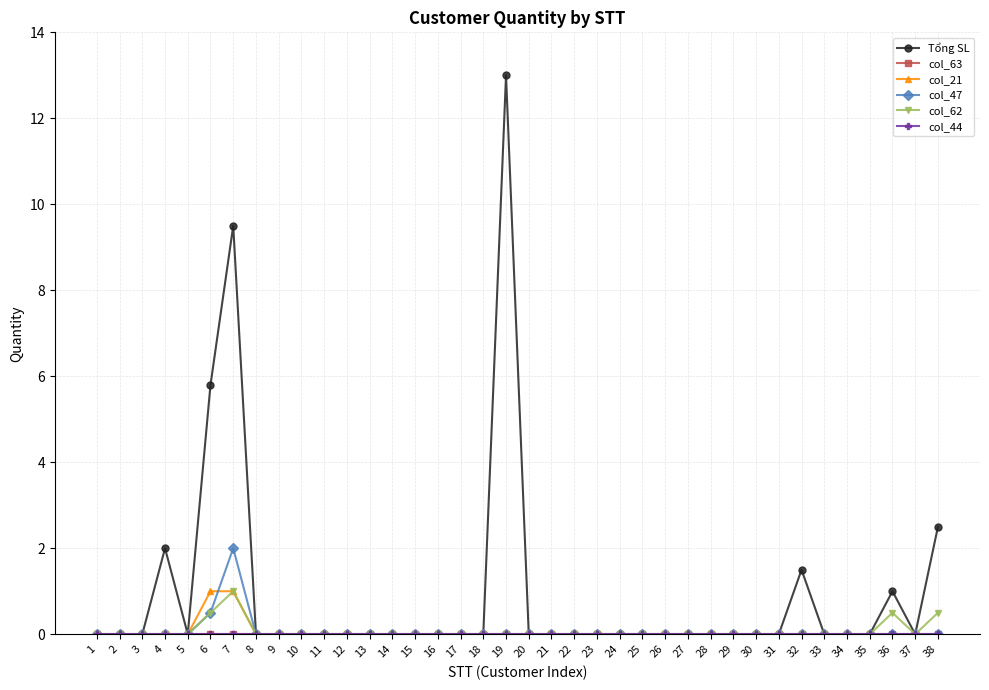

Does the chart have visible grid lines?

Yes